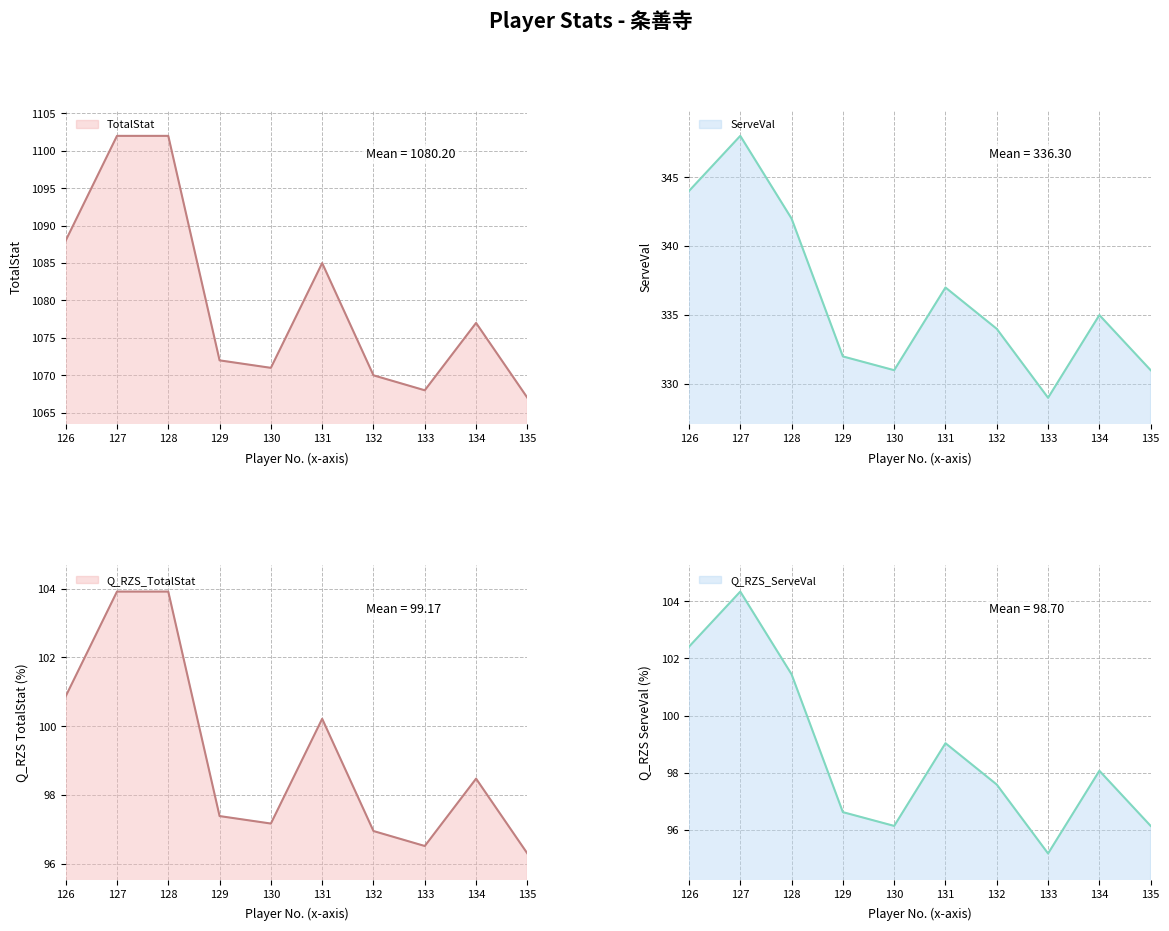

What is the sum of the ServeVal values at 128 and 134?

677.0